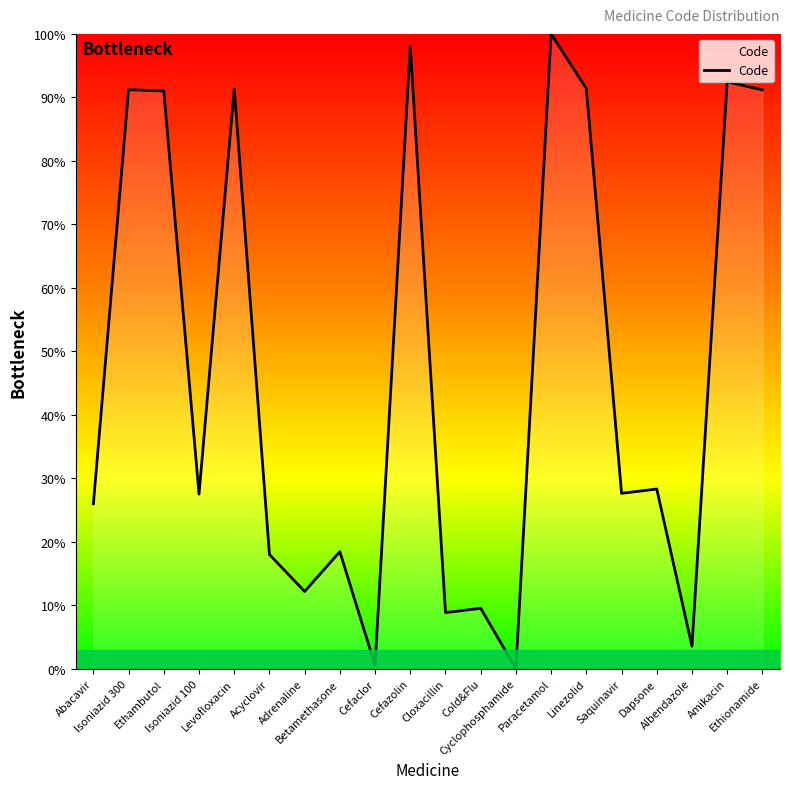

What is the maximum value shown in the chart?

100.0